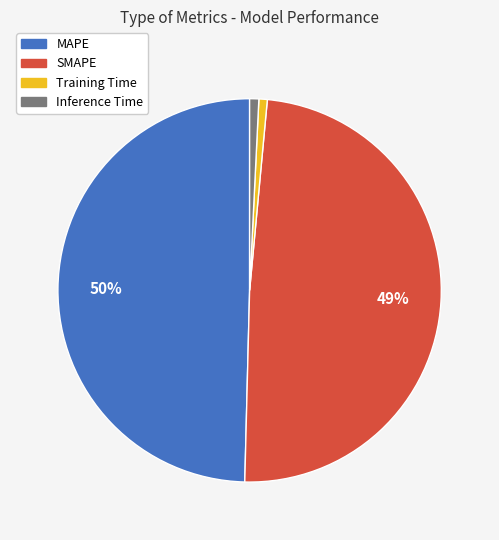

Which category has the biggest portion of the pie?

MAPE